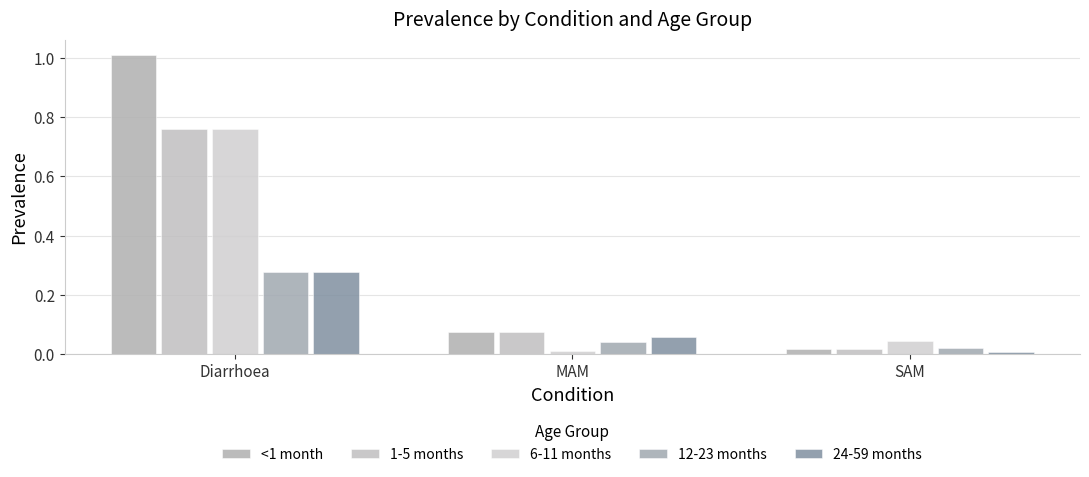

What is the total value across all series at Diarrhoea?

3.1